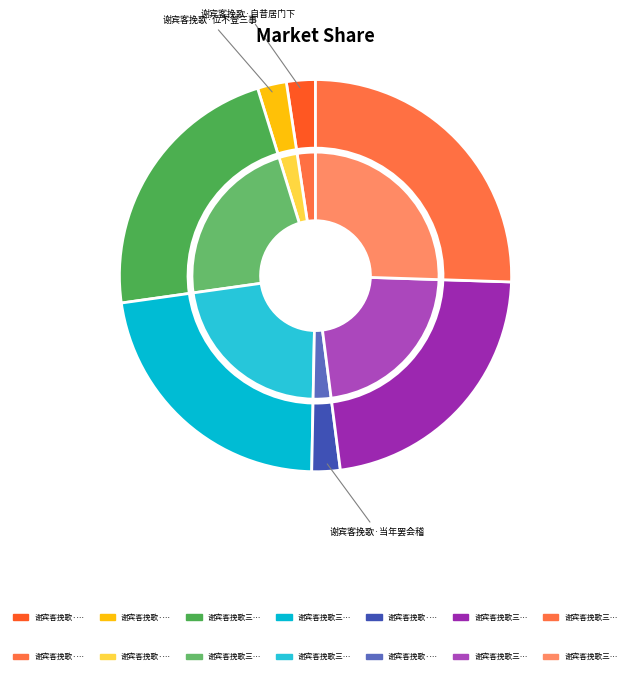

To the nearest percent, what portion does 谢宾客挽歌·当年罢会稽 represent?

2%